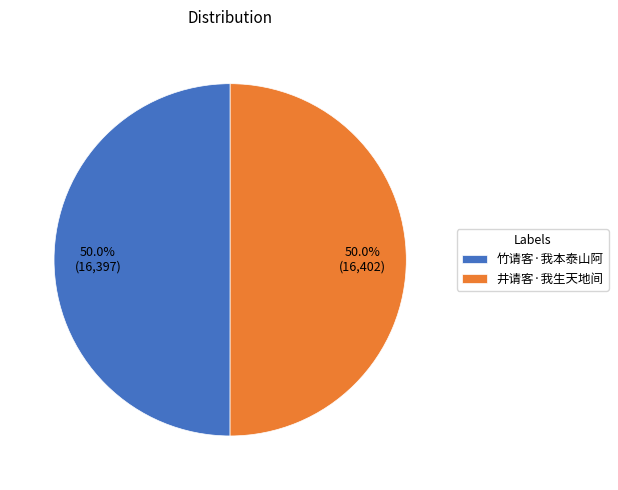

How many slices are in this pie chart?

2